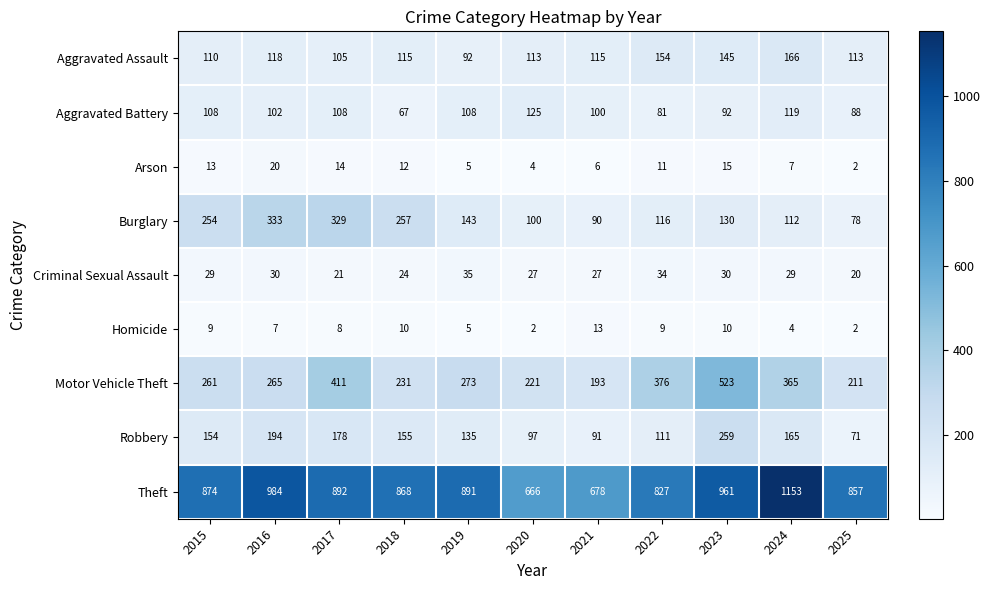

At which label does Burglary first exceed 130?

2015